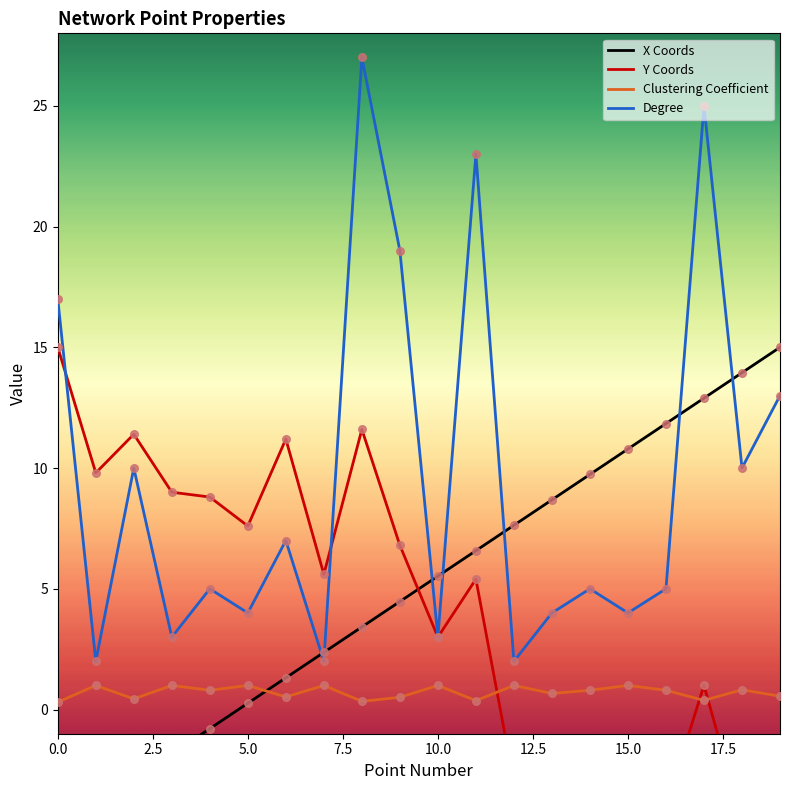

Which series has the largest total across all categories?

Degree